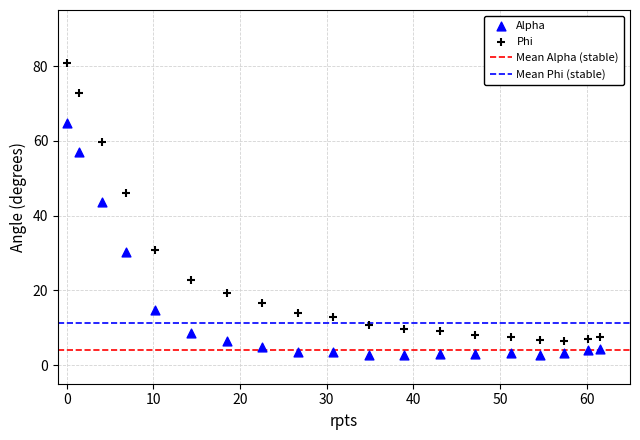

Which series contains the highest Y value?

Phi